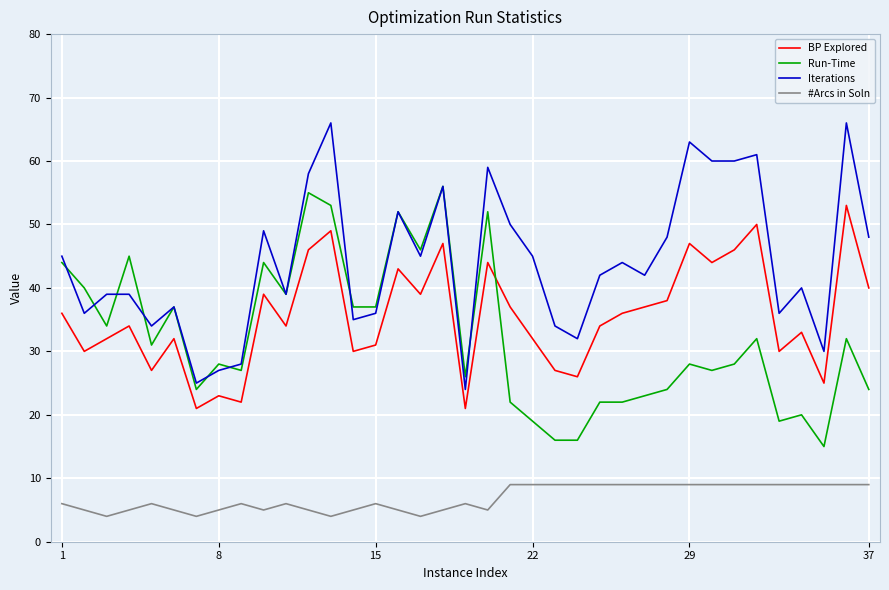

Which series has the largest total across all categories?

Iterations